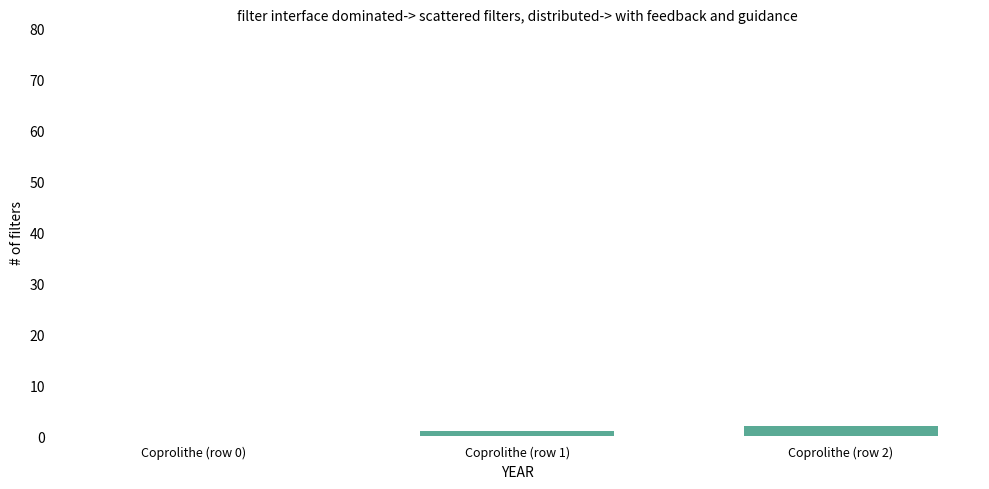

At which label is the value closest to 1?

Coprolithe (row 1)